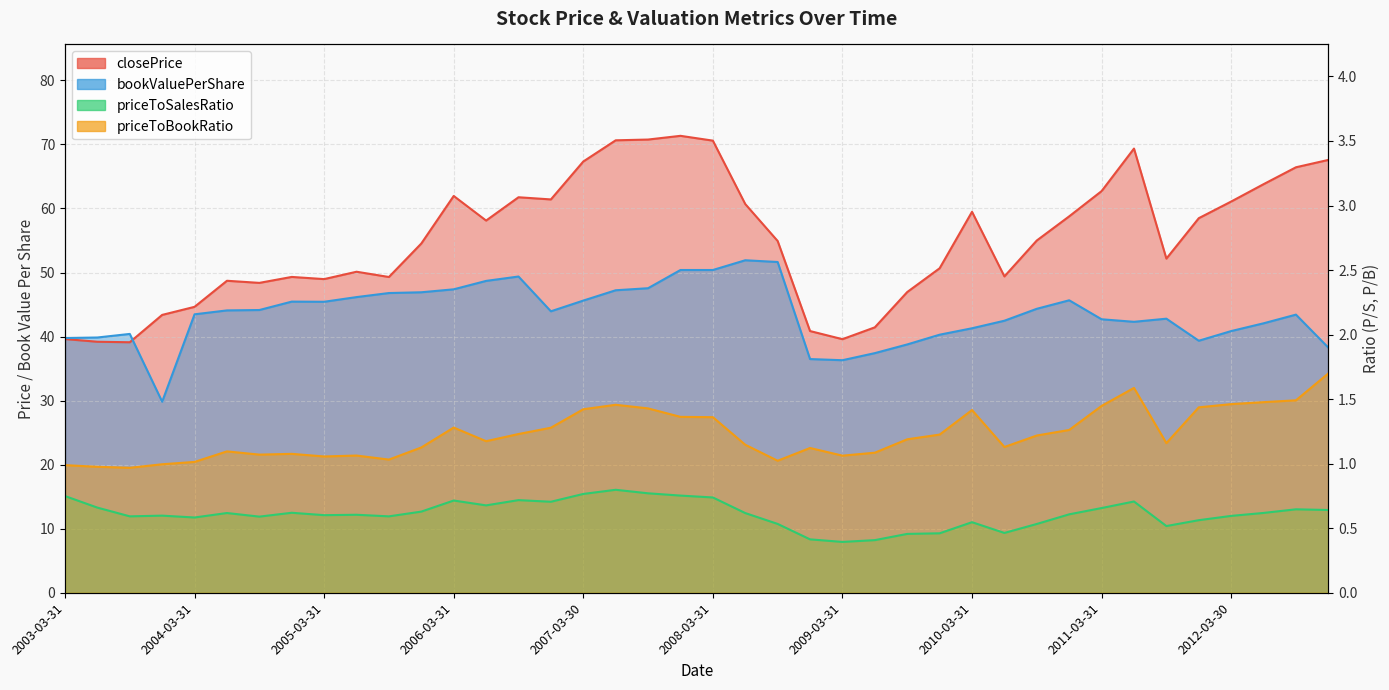

What is the sum of the closePrice values at 2006-03-31 and 2009-09-30?

108.9